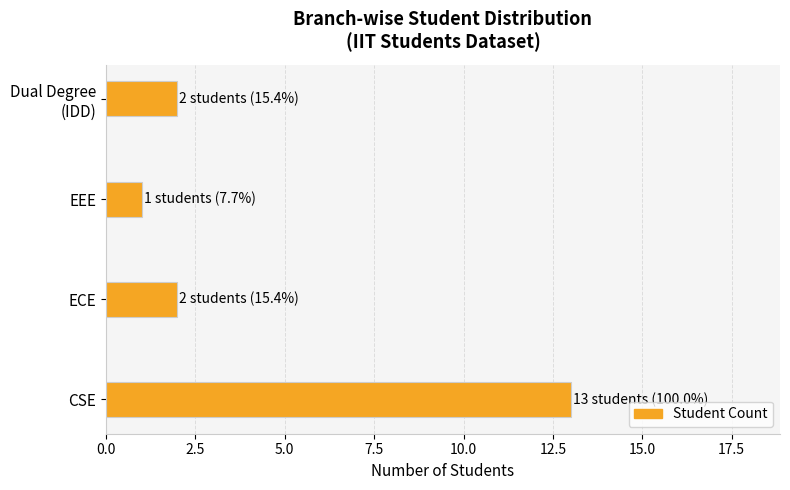

How many distinct data groups are displayed?

1